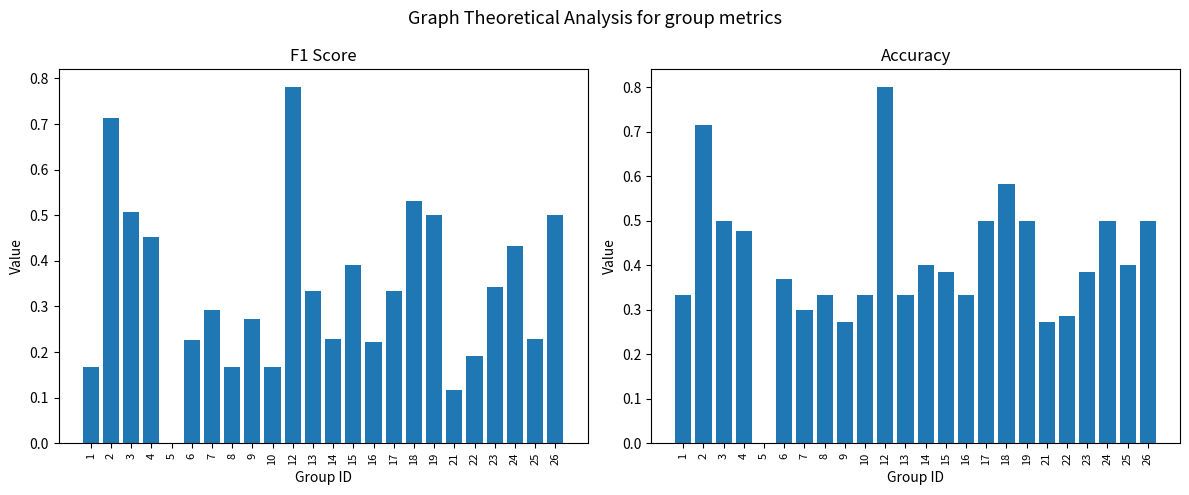

At which label does f1 reach its minimum?

5